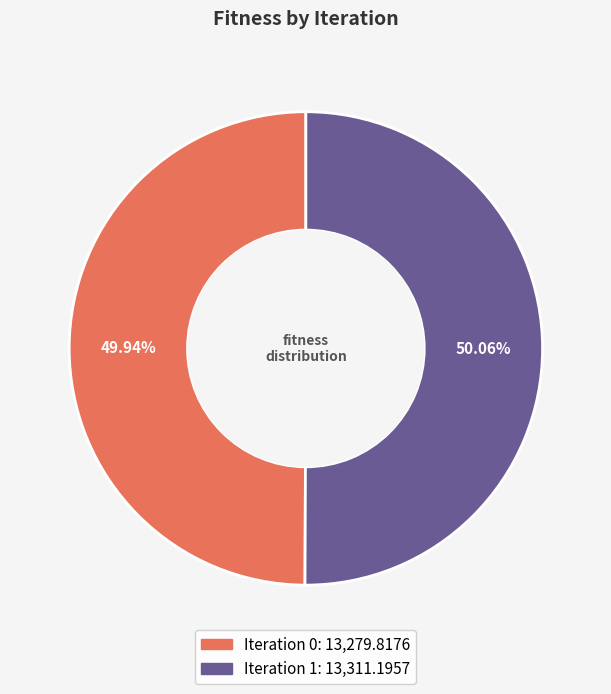

Does any single category account for the majority?

Yes